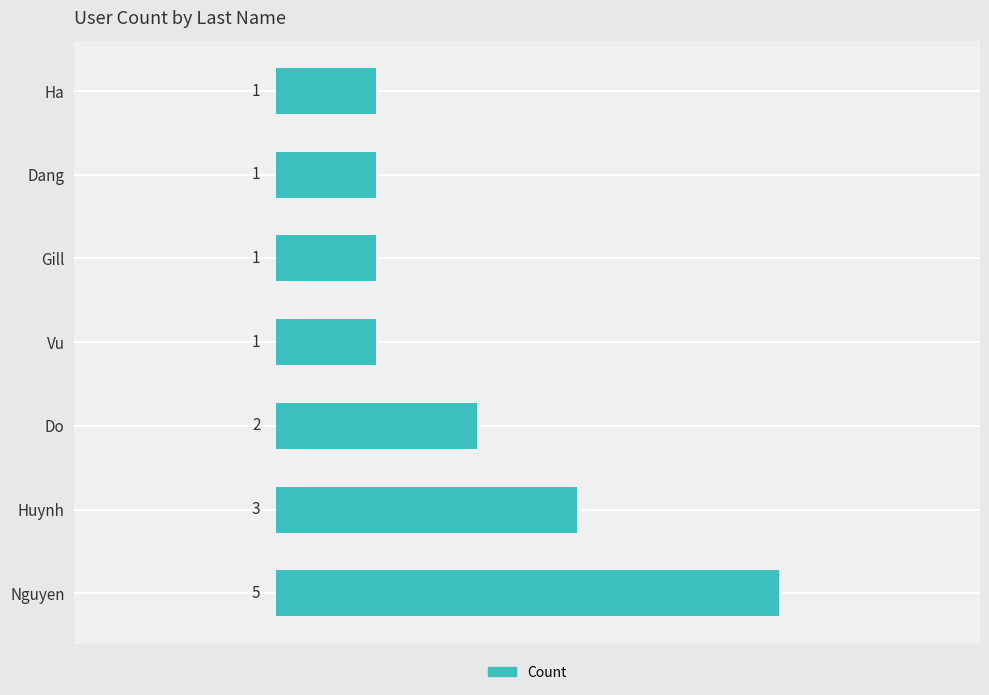

Reading top to bottom, transcribe all the data shown in this chart.

1	1	1	1	2	3	5